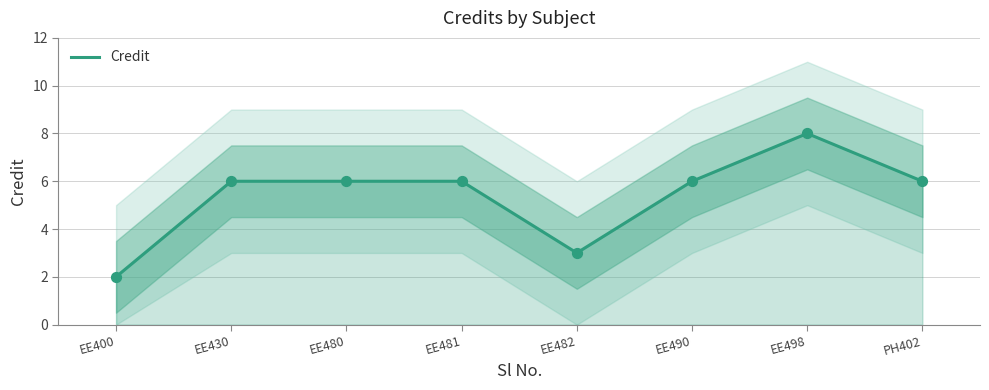

What is the ratio of the value at EE498 to the value at EE481?

1.3